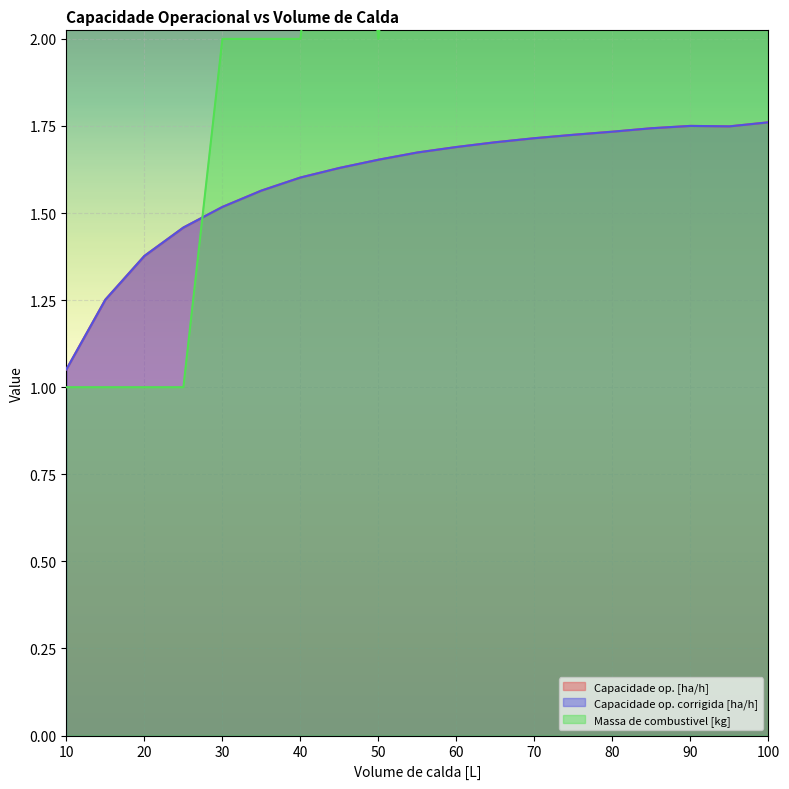

Reading left to right, list all the values displayed in this chart.

Capacidade op. [ha/h]: 10=1.1	15=1.3	20=1.4	25=1.5	30=1.5	35=1.6	40=1.6	45=1.6	50=1.7	55=1.7	60=1.7	65=1.7	70=1.7	75=1.7	80=1.7	85=1.7	90=1.8	95=1.7	100=1.8
Capacidade op. corrigida [ha/h]: 10=1.1	15=1.3	20=1.4	25=1.5	30=1.5	35=1.6	40=1.6	45=1.6	50=1.7	55=1.7	60=1.7	65=1.7	70=1.7	75=1.7	80=1.7	85=1.7	90=1.8	95=1.7	100=1.8
Massa de combustivel [kg]: 10=1.0	15=1.0	20=1.0	25=1.0	30=2.0	35=2.0	40=2.0	45=3.0	50=2.0	55=3.0	60=3.0	65=3.0	70=4.0	75=4.0	80=4.0	85=5.0	90=5.0	95=6.0	100=6.0